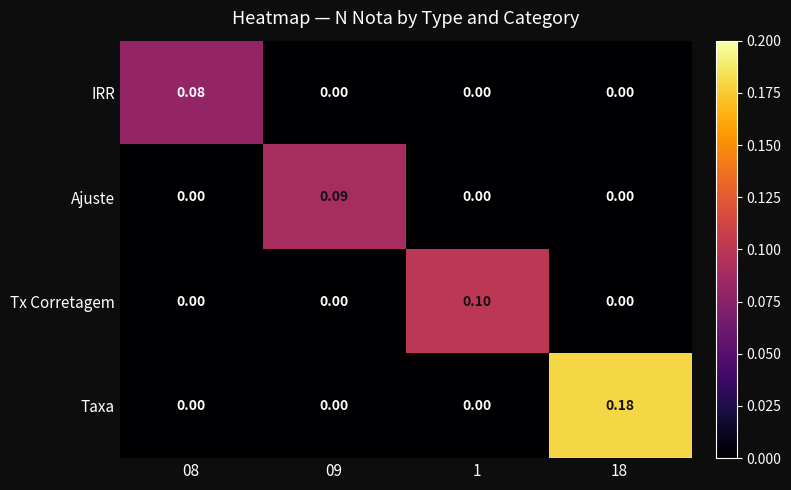

Which series has the widest spread of values?

Taxa